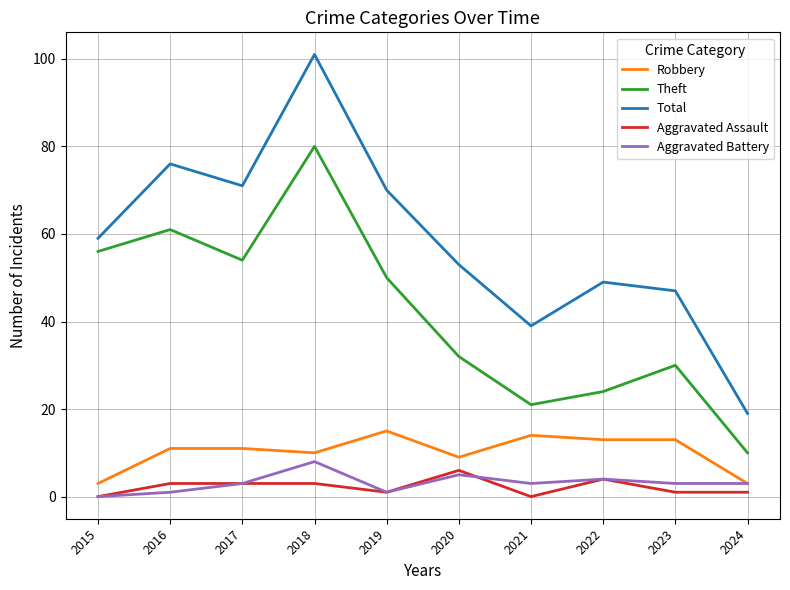

Read the Theft value at 2016, to the nearest 5.

60